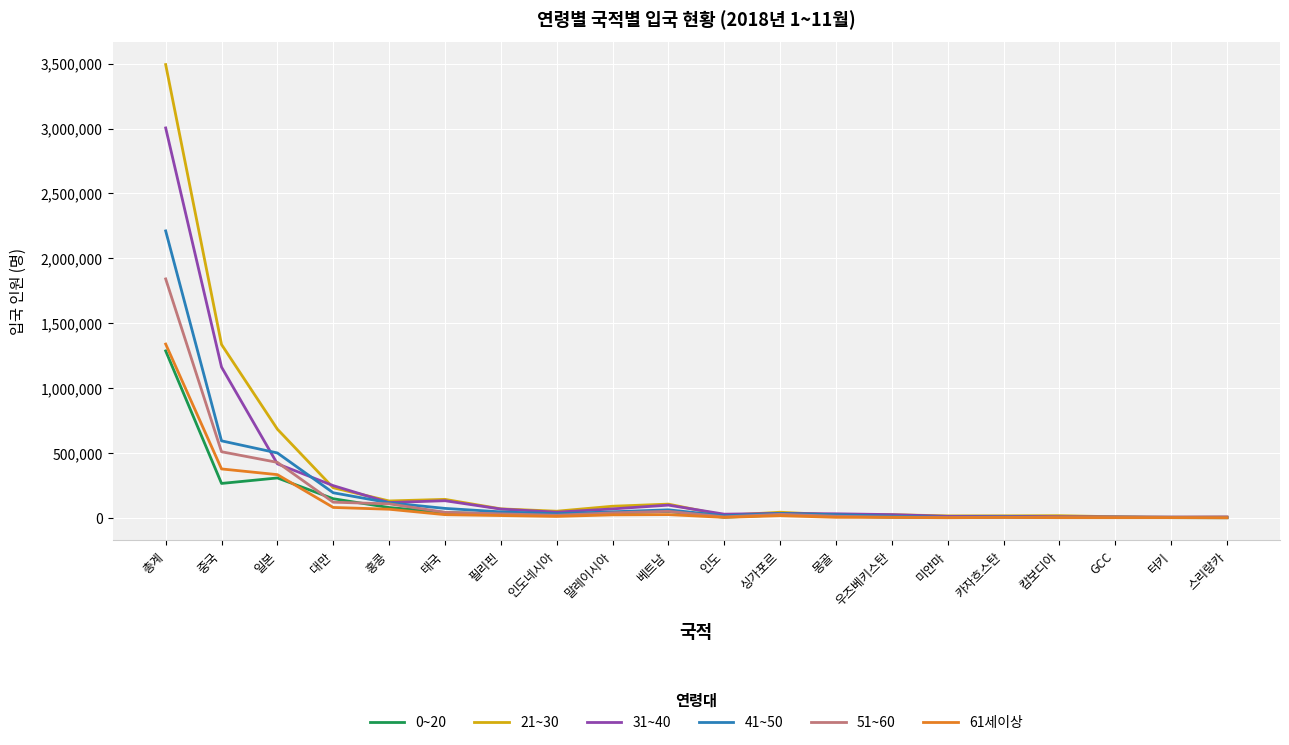

What is the total value across all series at 총계?

13174798